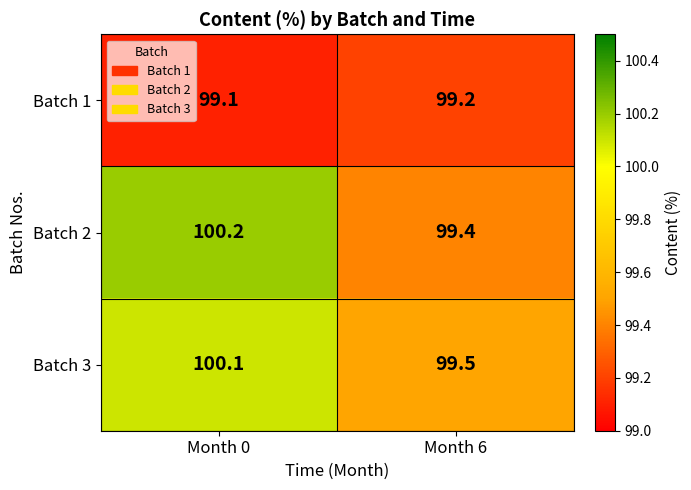

True or false: Batch 3 has a value of 41.9 at Month 0.

False